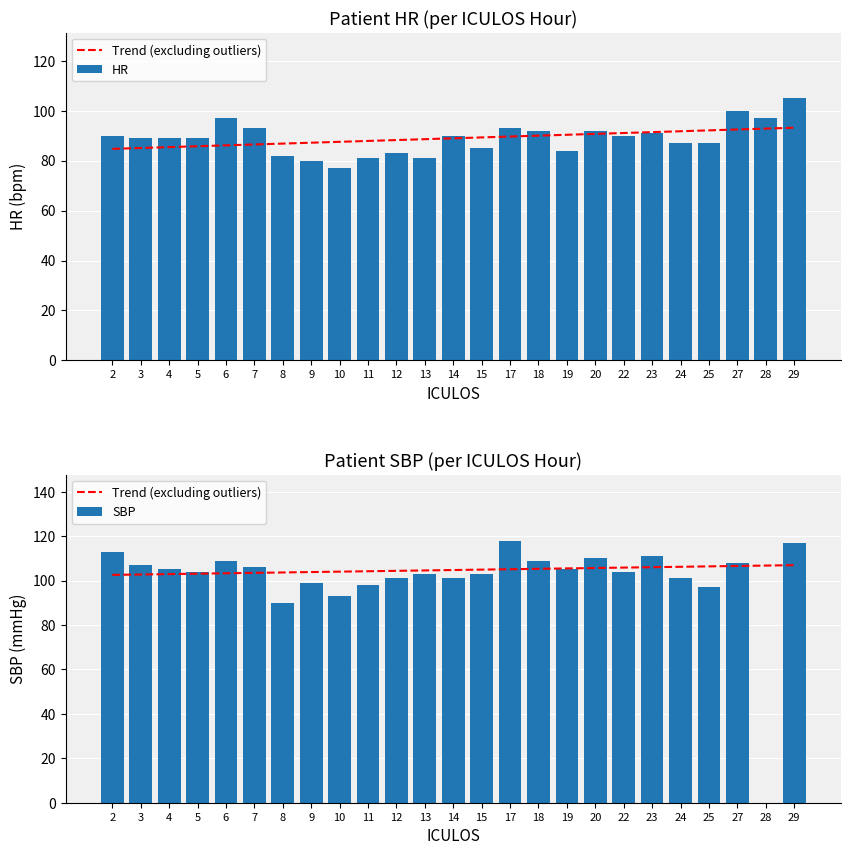

Reading right to left, what are all the values shown in this chart?

Trend (excluding outliers): 29=106.9	28=106.8	27=106.6	25=106.4	24=106.2	23=106.0	22=105.8	20=105.7	19=105.5	18=105.3	17=105.1	15=104.9	14=104.8	13=104.6	12=104.4	11=104.2	10=104.0	9=103.8	8=103.7	7=103.5	6=103.3	5=103.1	4=102.9	3=102.7	2=102.6
HR: 29=105.0	28=97.0	27=100.0	25=87.0	24=87.0	23=91.0	22=90.0	20=92.0	19=84.0	18=92.0	17=93.0	15=85.0	14=90.0	13=81.0	12=83.0	11=81.0	10=77.0	9=80.0	8=82.0	7=93.0	6=97.0	5=89.0	4=89.0	3=89.0	2=90.0
SBP: 29=117.0	28=0.0	27=108.0	25=97.0	24=101.0	23=111.0	22=104.0	20=110.0	19=105.0	18=109.0	17=118.0	15=103.0	14=101.0	13=103.0	12=101.0	11=98.0	10=93.0	9=99.0	8=90.0	7=106.0	6=109.0	5=104.0	4=105.0	3=107.0	2=113.0